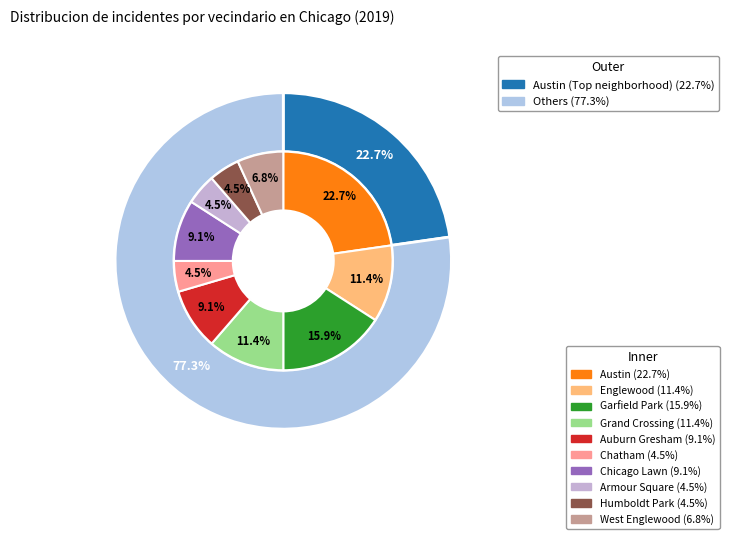

Which slice is the largest?

Austin